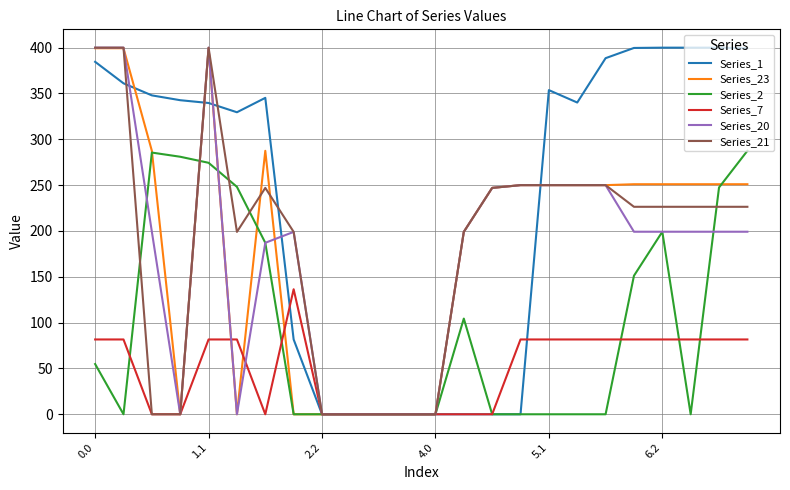

What is the greatest value displayed?

400.0